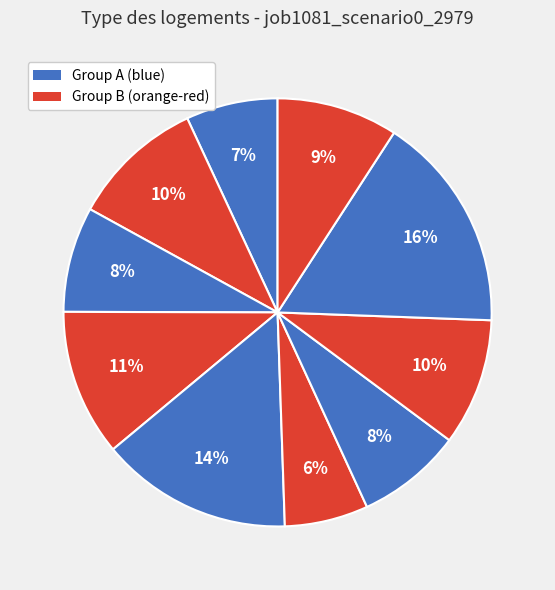

Count the number of slices in the pie.

10